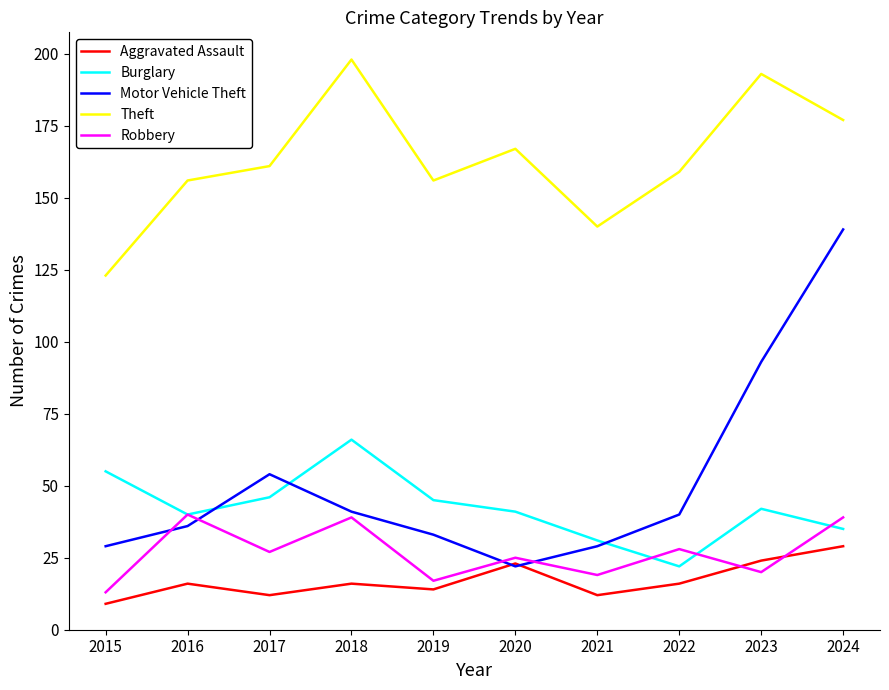

At how many categories does at least one series exceed 42?

10